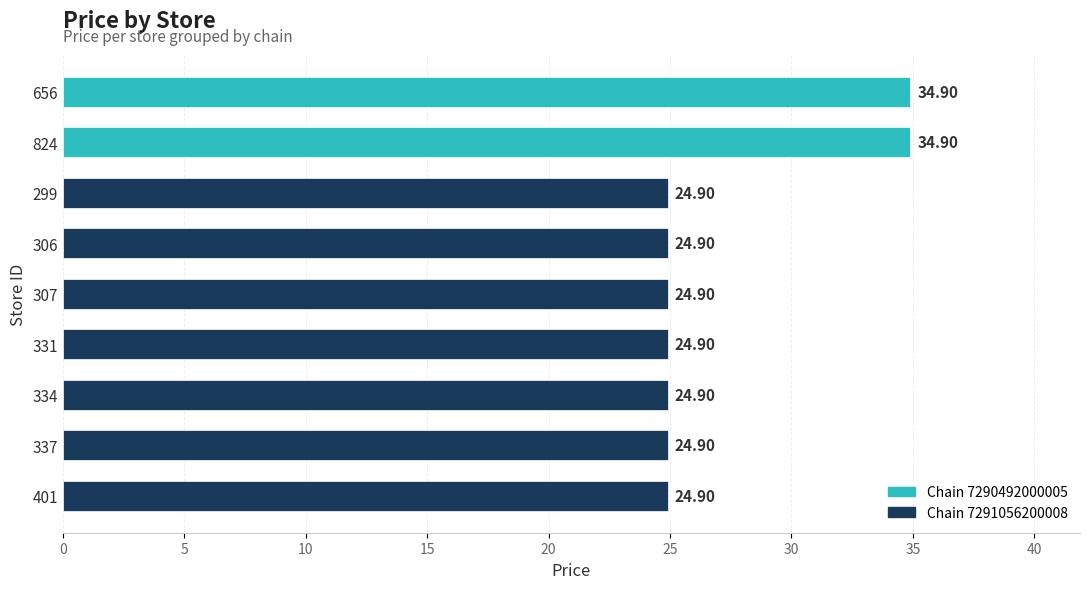

Between 401 and 824, which is larger?

824